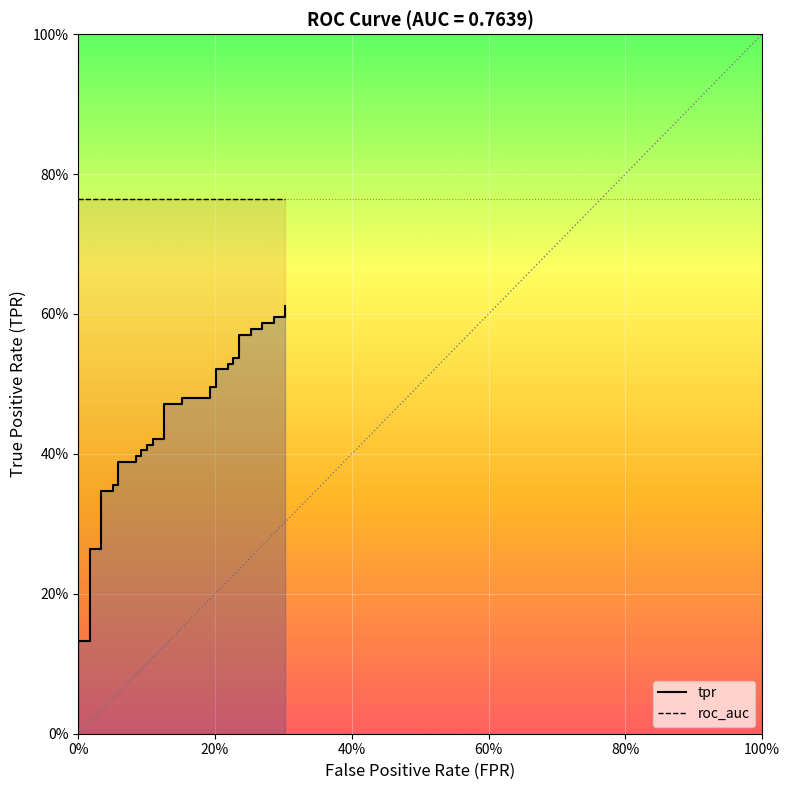

How many distinct data groups are displayed?

2